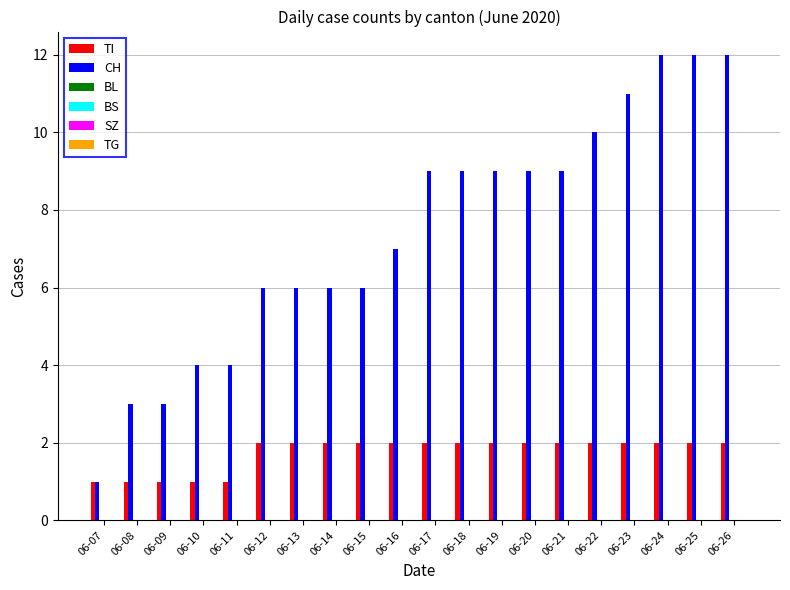

Rank the series by their maximum value, from lowest to highest.

TI, CH